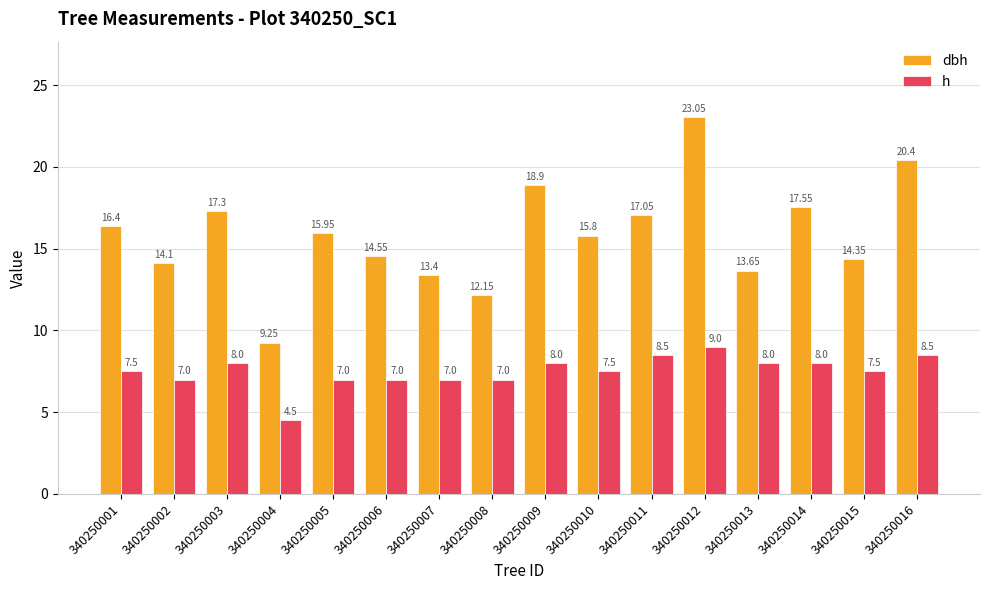

At which category does the chart reach its minimum across all series?

340250004